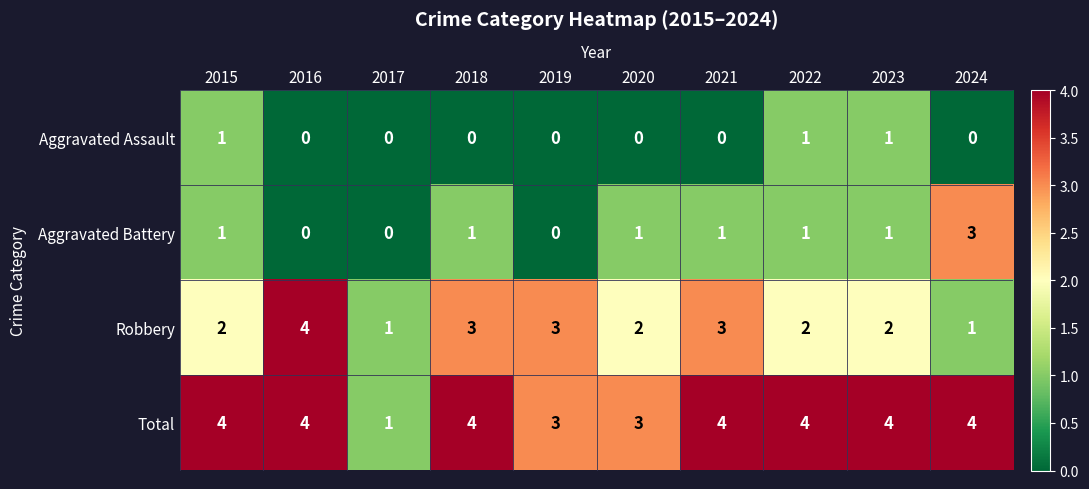

What is the spread (max minus min) of values at 2023?

3